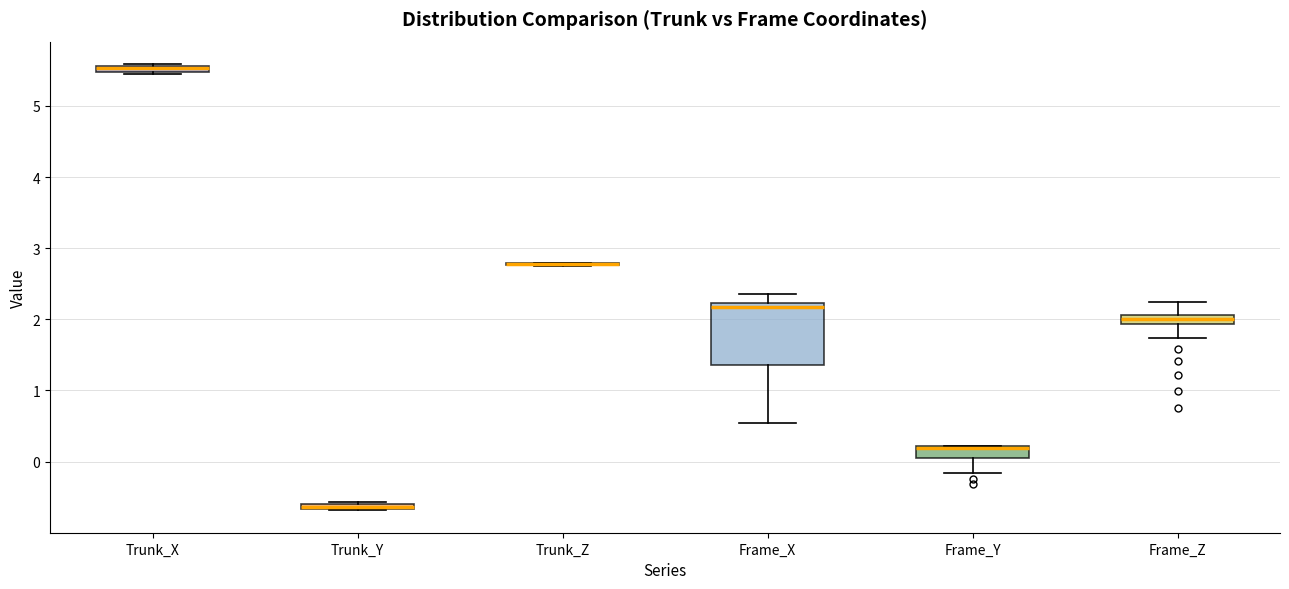

Where does the lower whisker of the box for Frame_Y end on the y-axis? The values are not printed on the chart, so give them approximately, as read against the axis.

-0.2